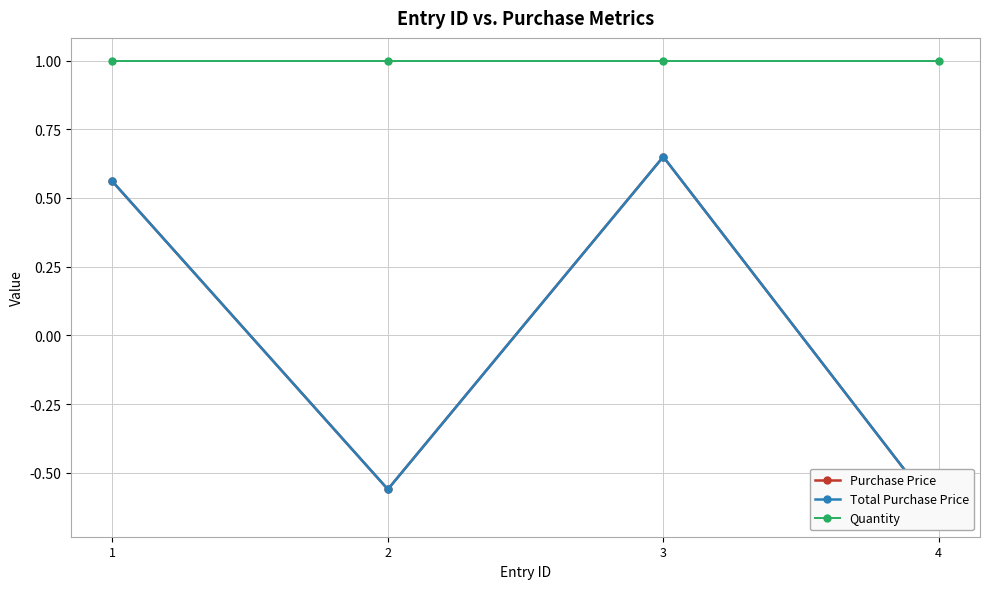

At 1, list the series in order from smallest to largest.

Purchase Price, Total Purchase Price, Quantity